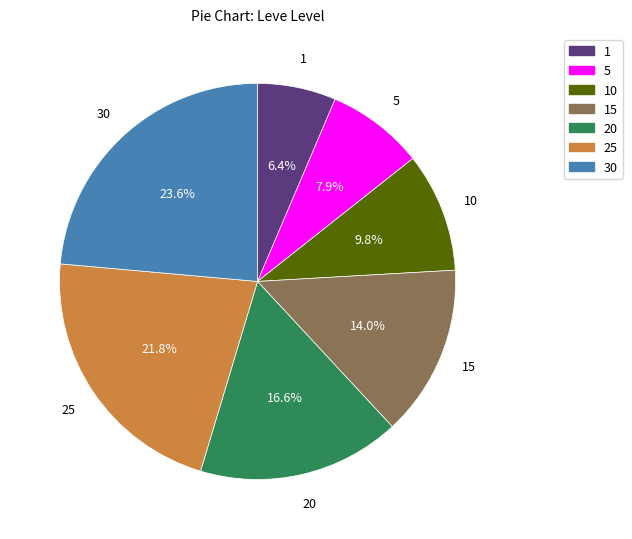

Does any single category account for the majority?

No